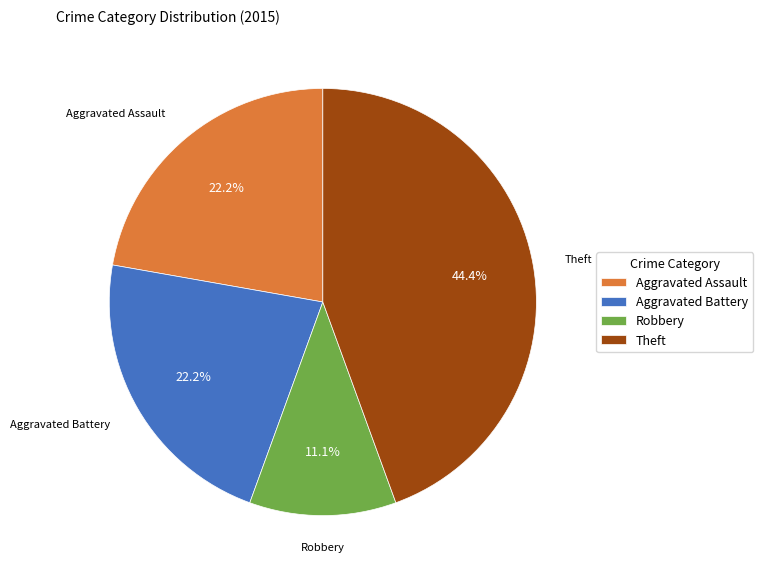

To the nearest percent, what is the difference between the Aggravated Assault and Theft slice percentages?

22%